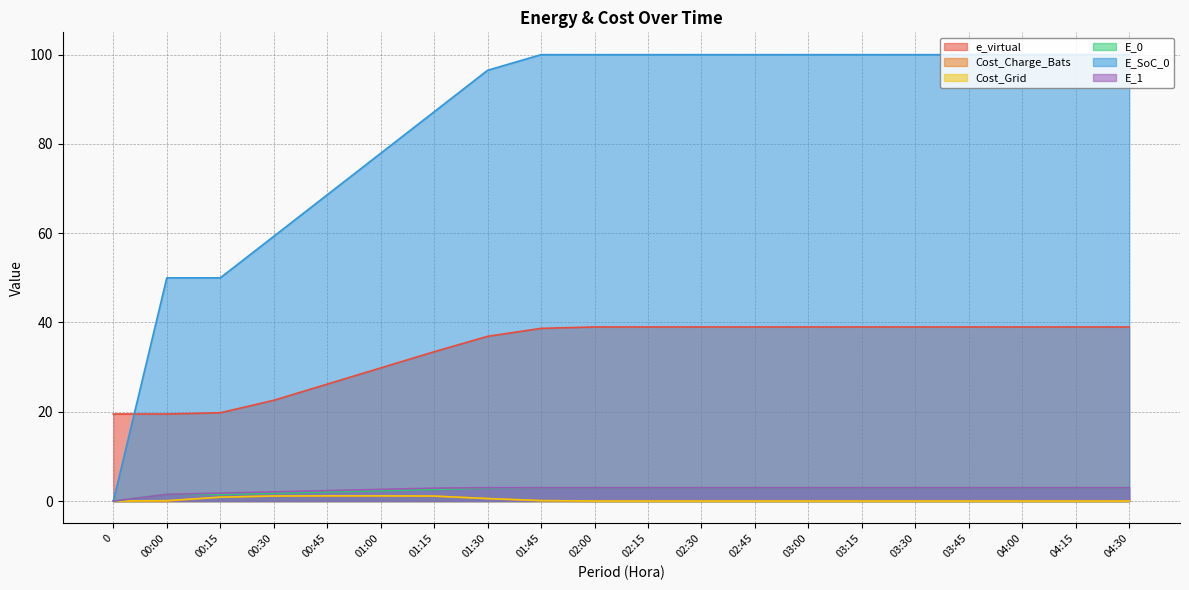

True or false: e_virtual and Cost_Grid cross at least once.

False